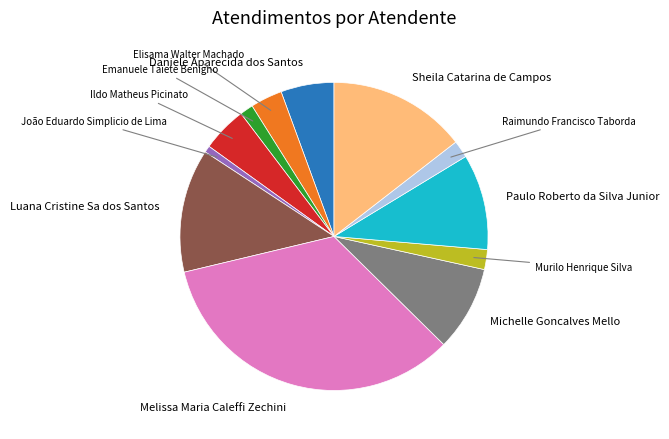

Is it true that Elisama Walter Machado is 3% of the pie?

True